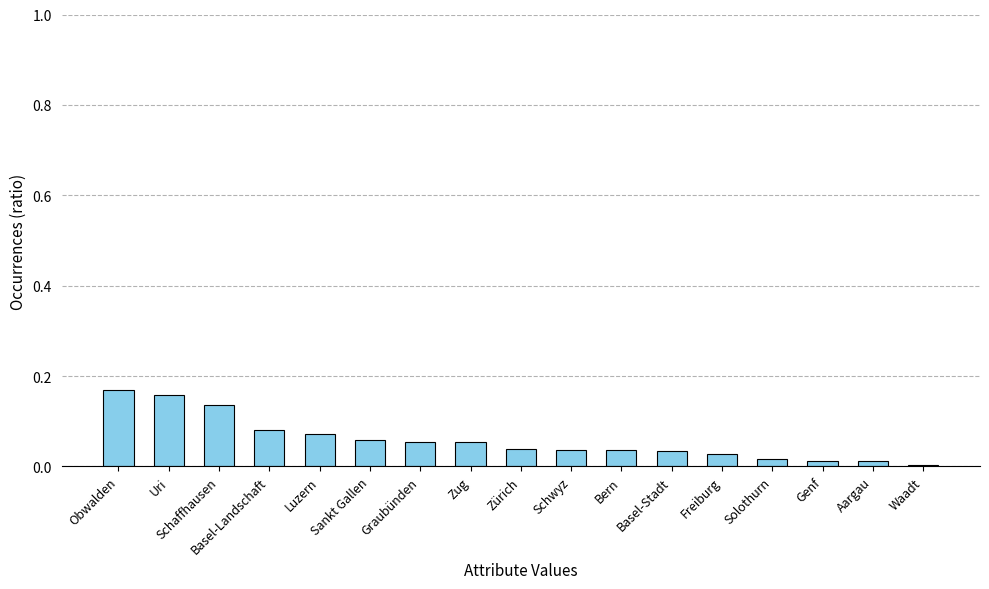

What is the sum of all values?

1.0